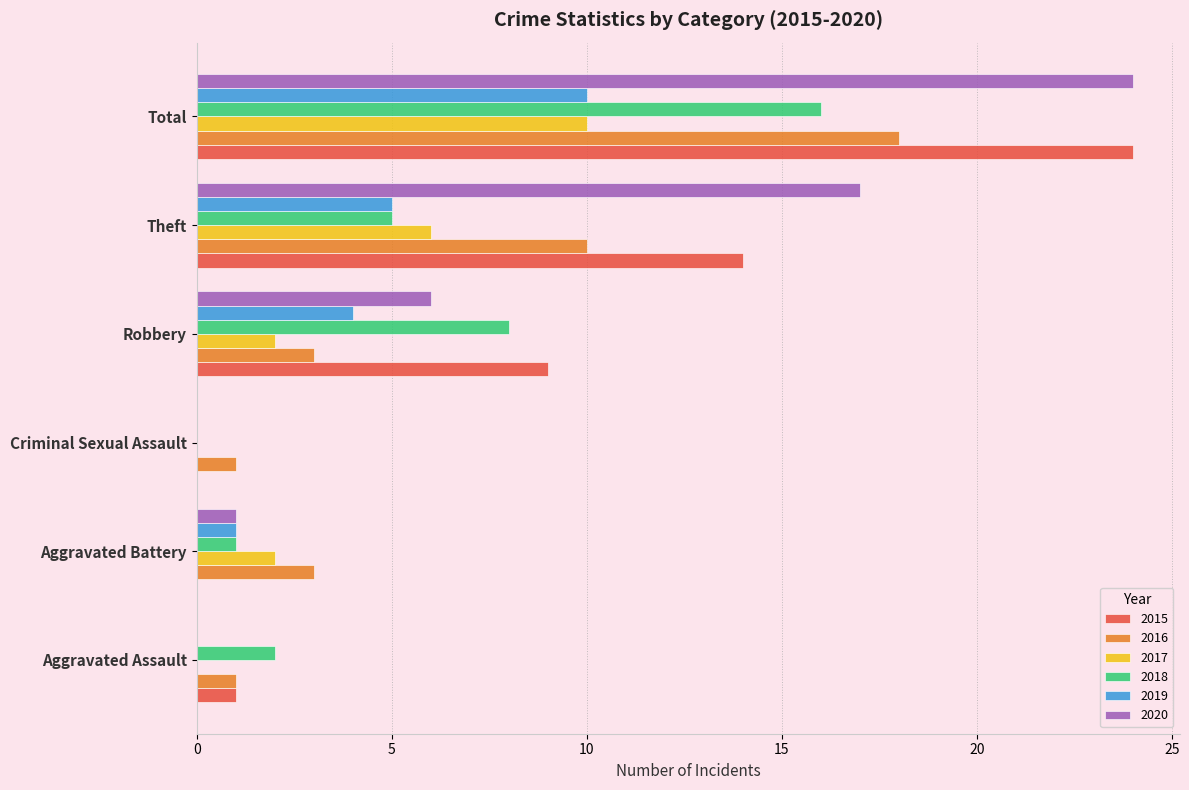

How many series are shown in this chart?

6